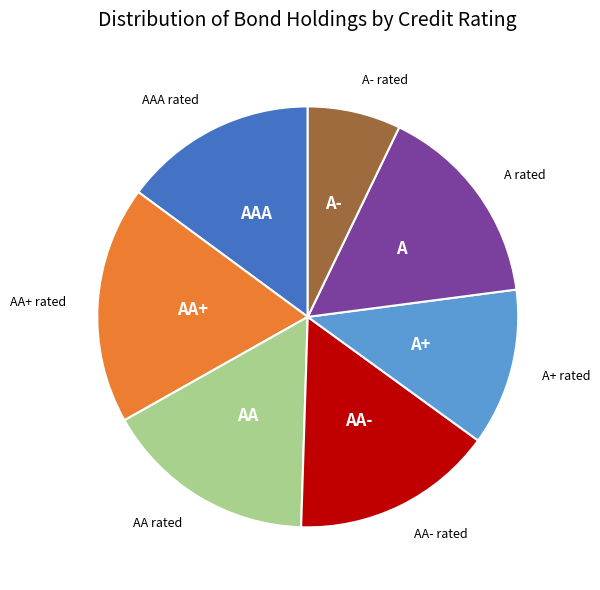

Is there a majority slice in this chart?

No